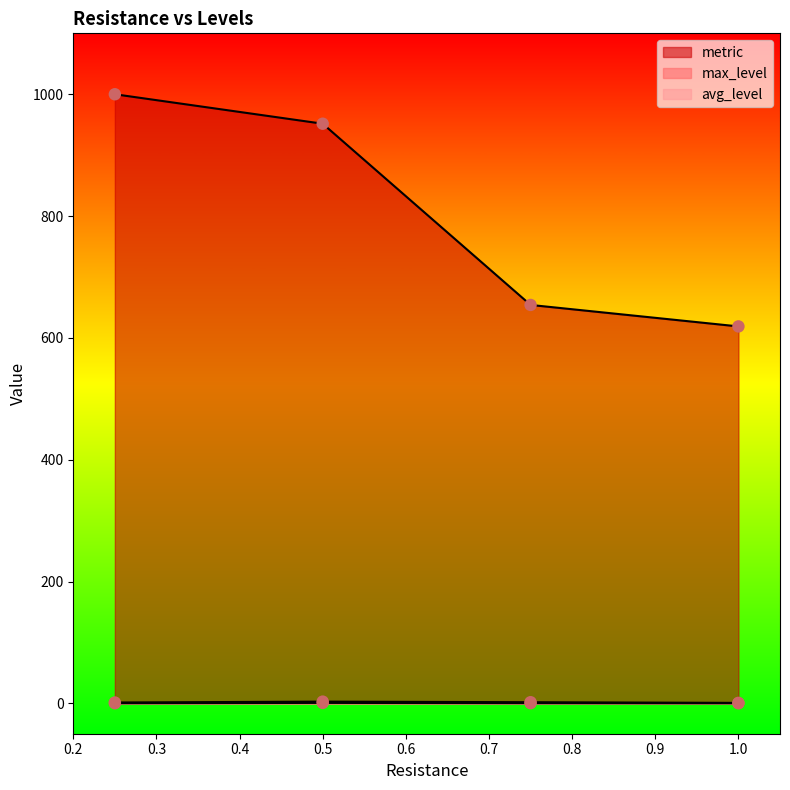

What are all the series names shown in the legend?

metric, max_level, avg_level